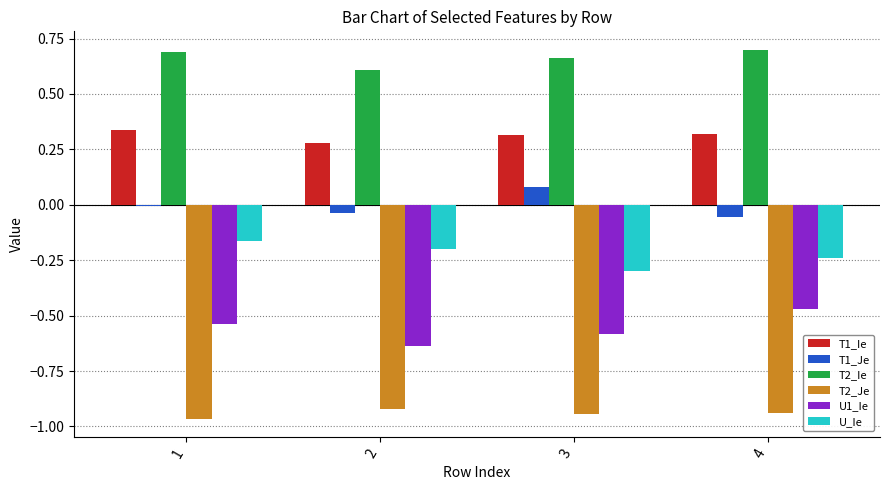

The value of T1_Ie at 2 is 0.4. True or false?

False